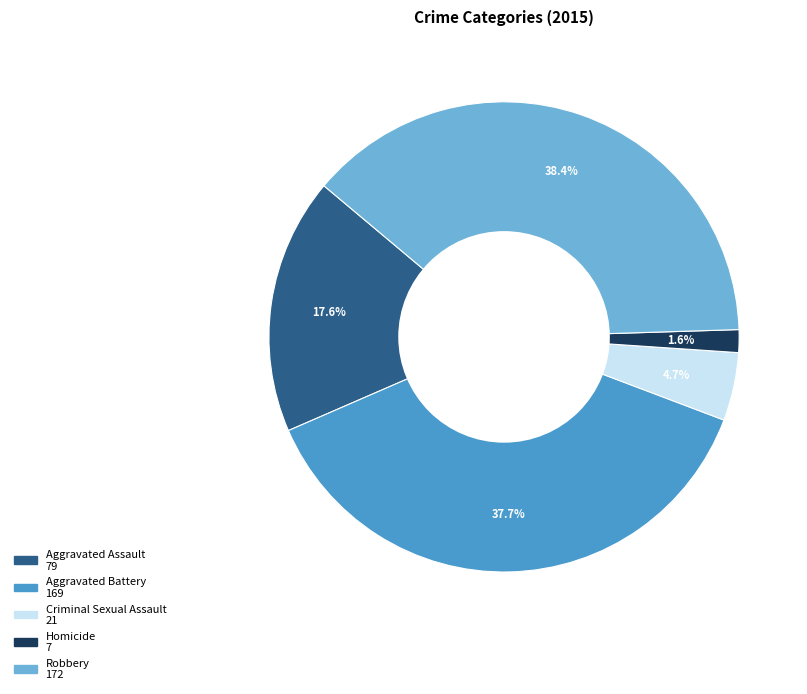

What portion of the pie excludes Aggravated Assault?

82.4%